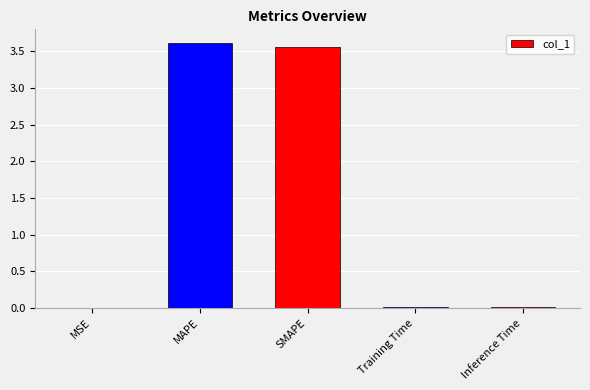

The chart shows a value of 6.3 at SMAPE. True or false?

False